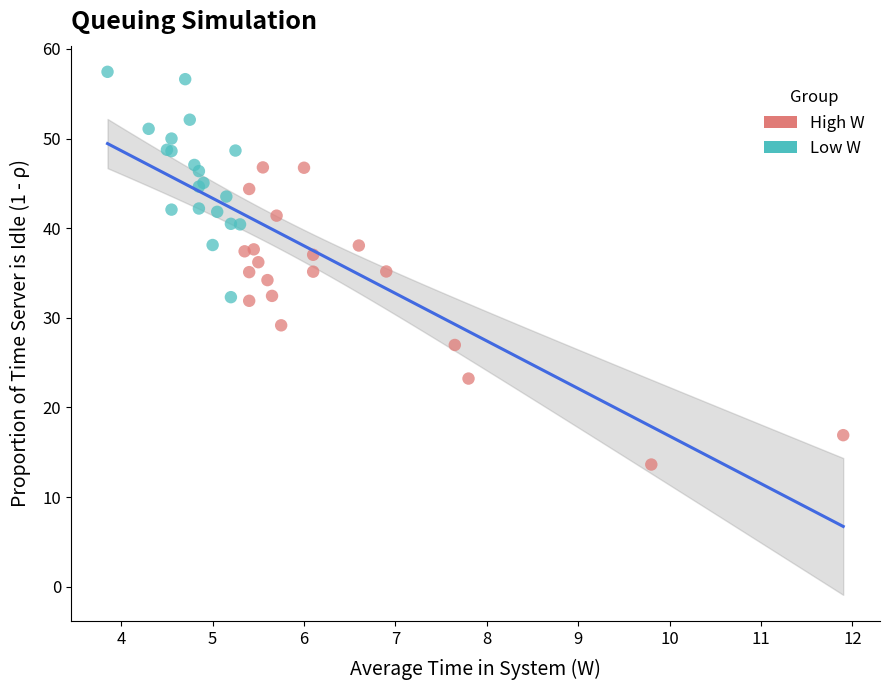

Which series has the widest spread of Y values?

High W